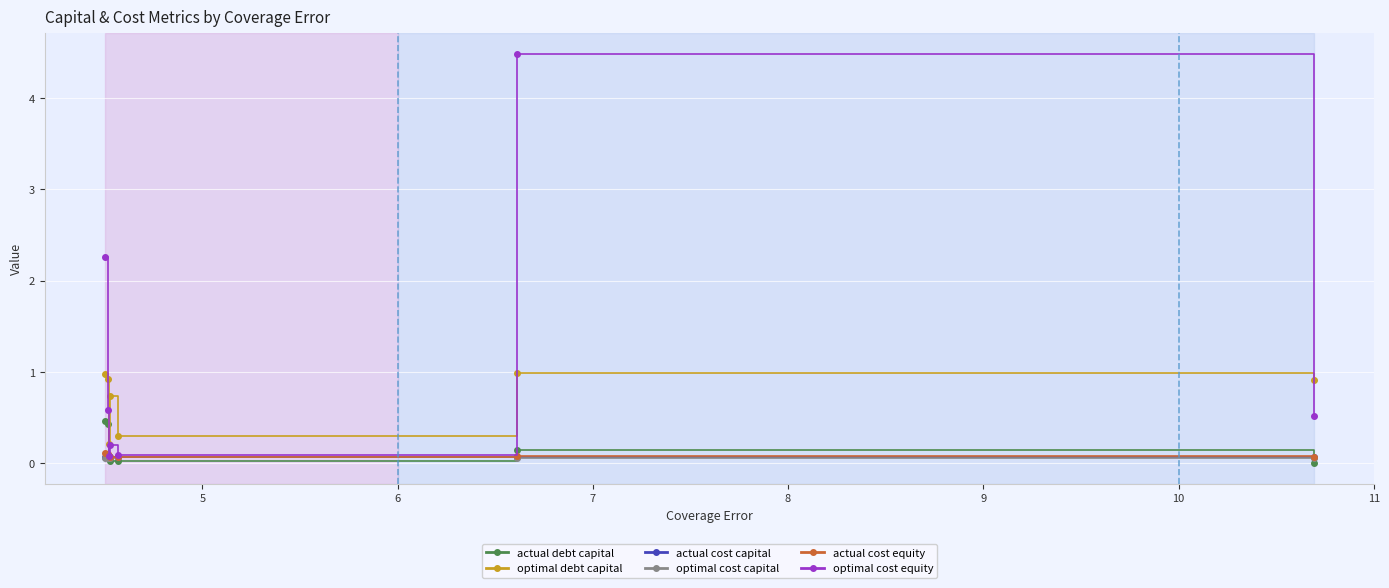

Which series has the largest range (max minus min)?

optimal cost equity